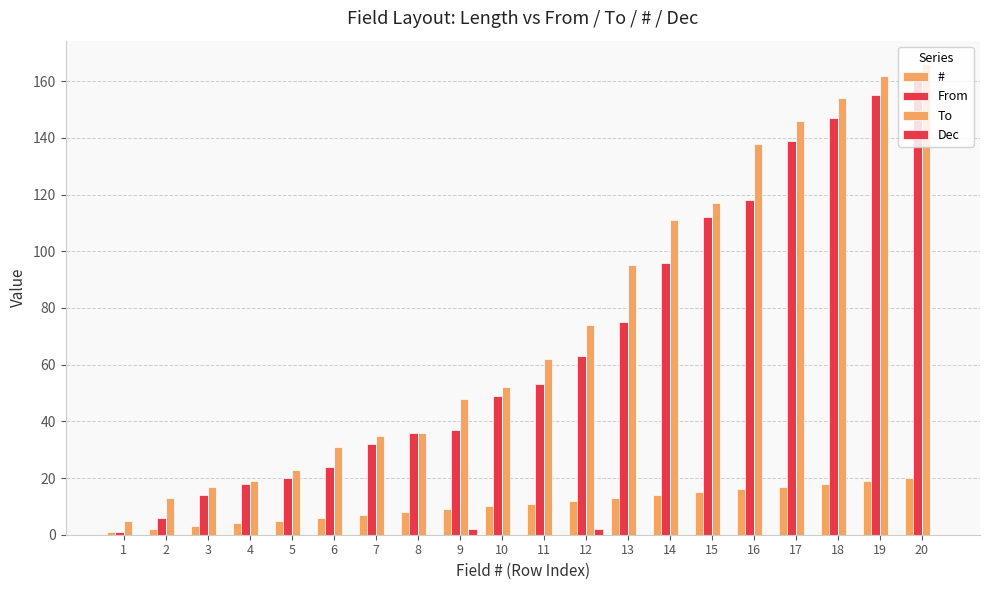

How many categories are shown in the chart?

20